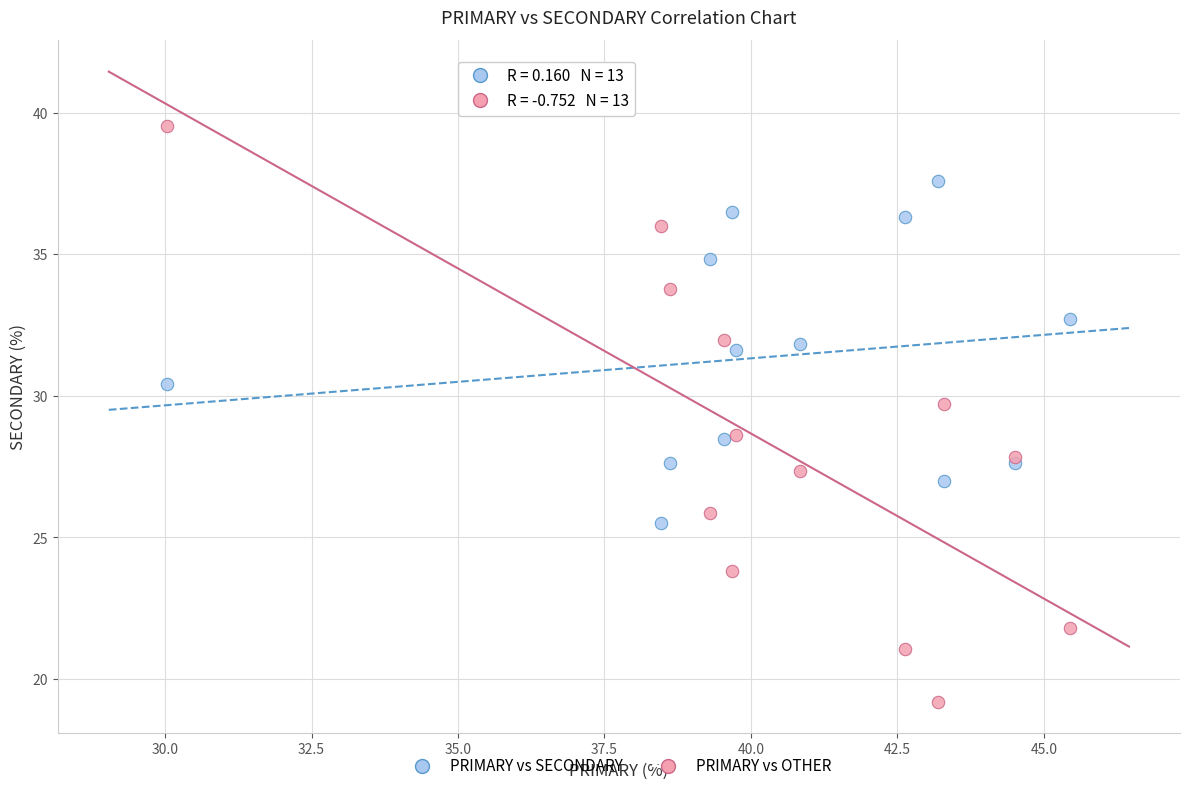

Which series has the widest spread of Y values?

PRIMARY vs OTHER